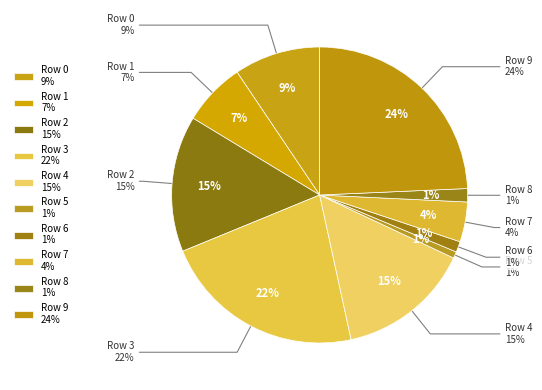

Combined, do Row 9 and Row 4 account for over 50%?

No